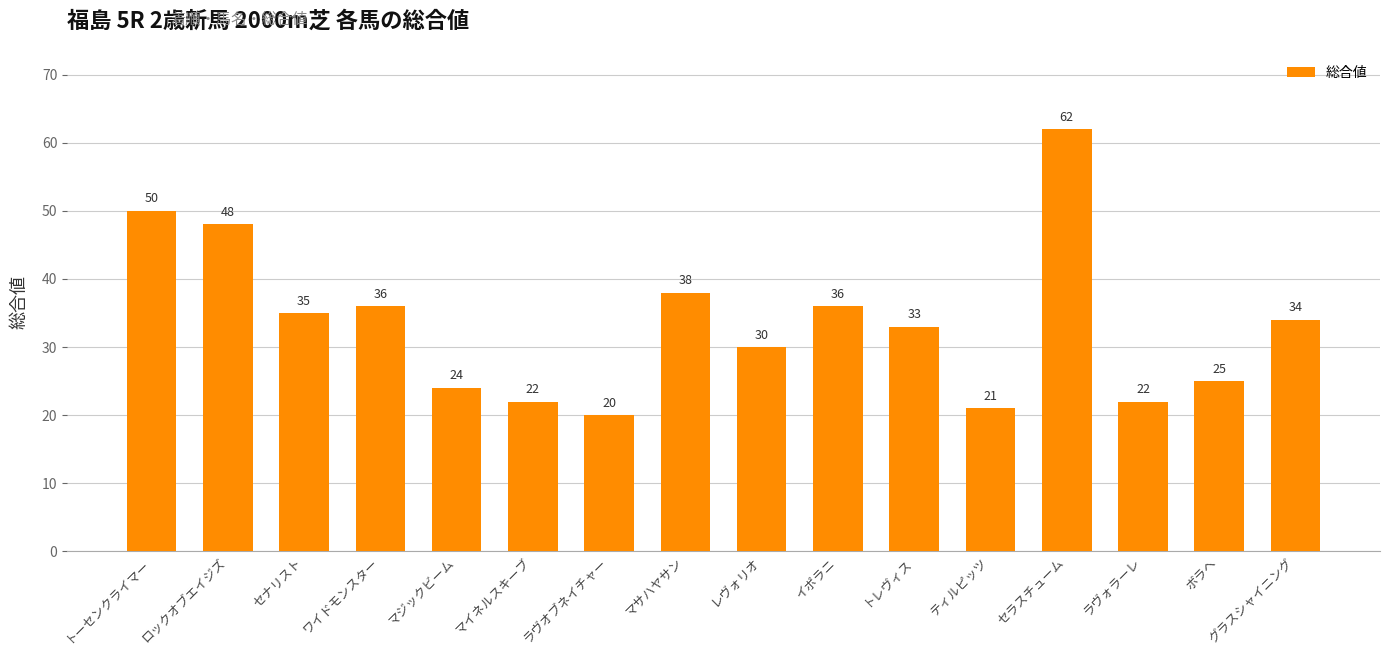

What is the difference between the maximum and second lowest values?

41